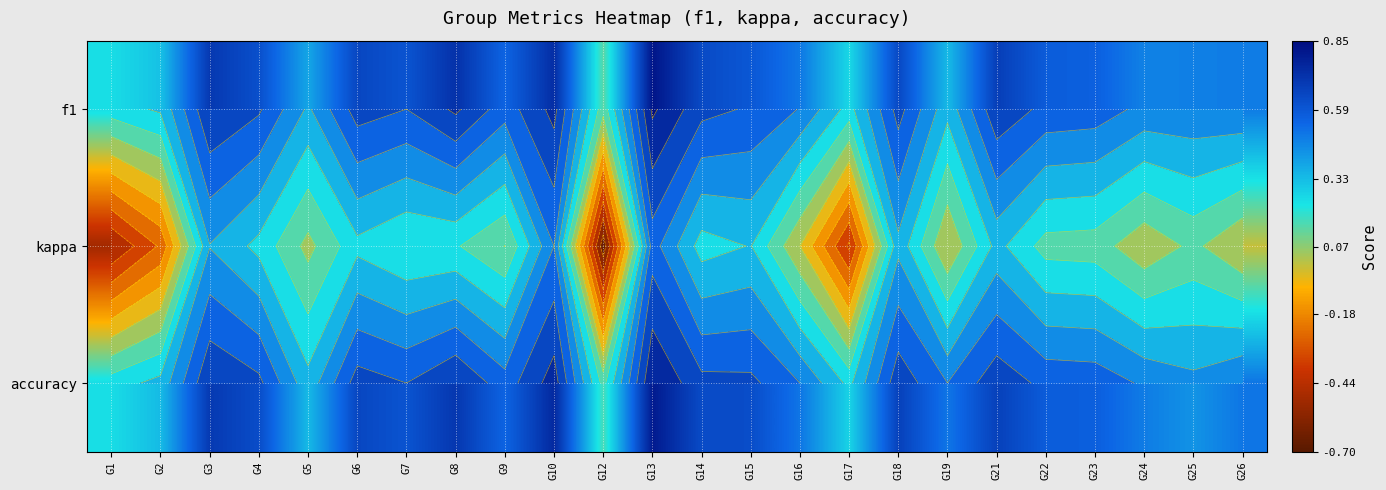

Which series has the largest range (max minus min)?

kappa